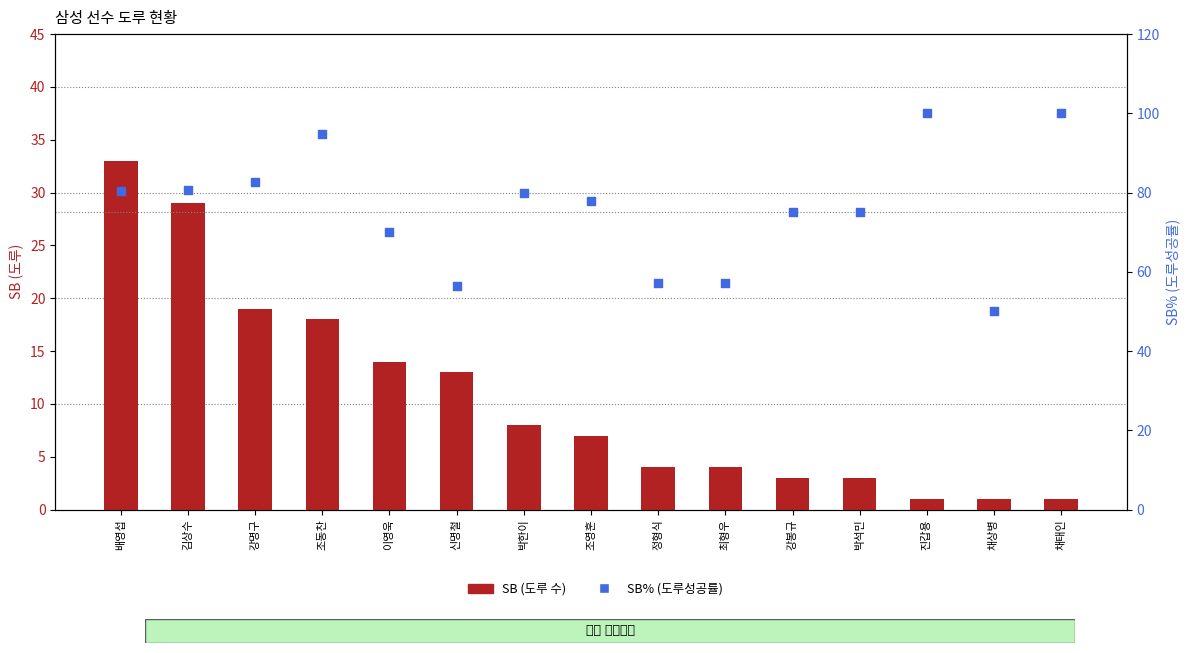

At which category is the sum across all series the highest?

배영섭